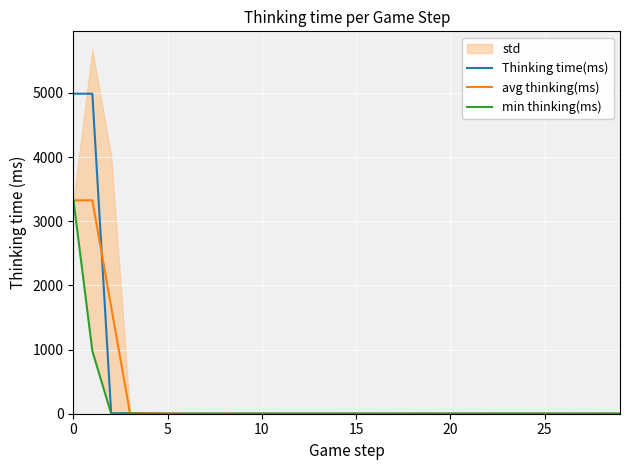

True or false: Thinking time(ms) has a value of 7340.9 at 0.

False